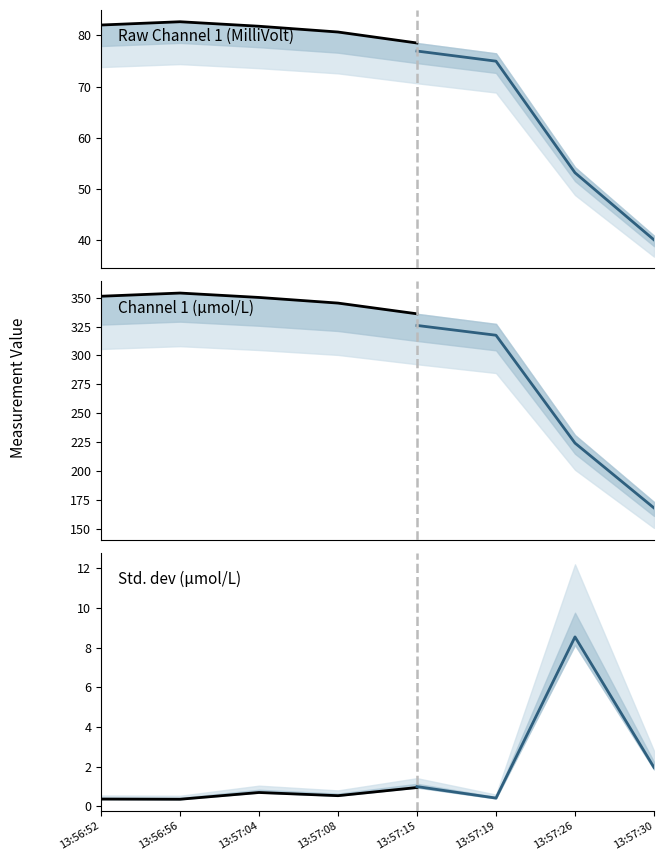

The value of Std. dev (μmol/L) at 13:57:15 is 0.7. True or false?

False